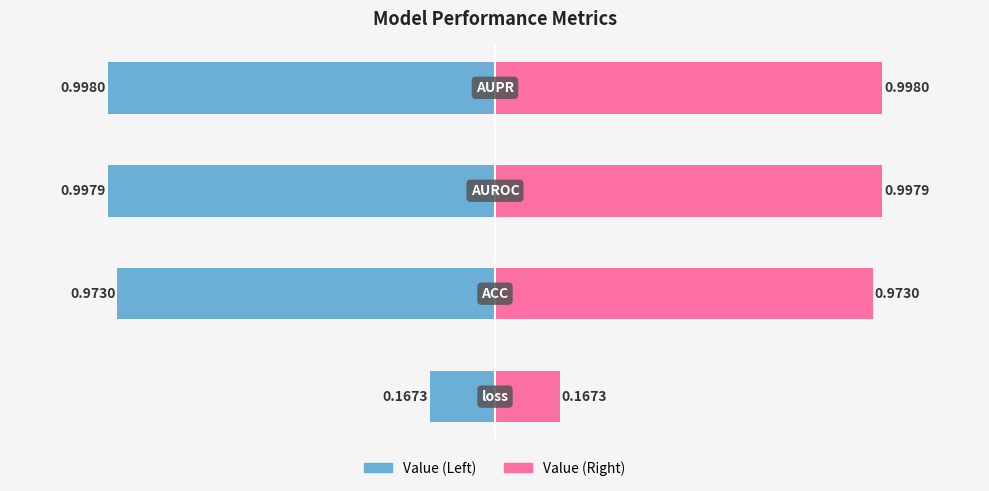

How many bars are there in each group?

2